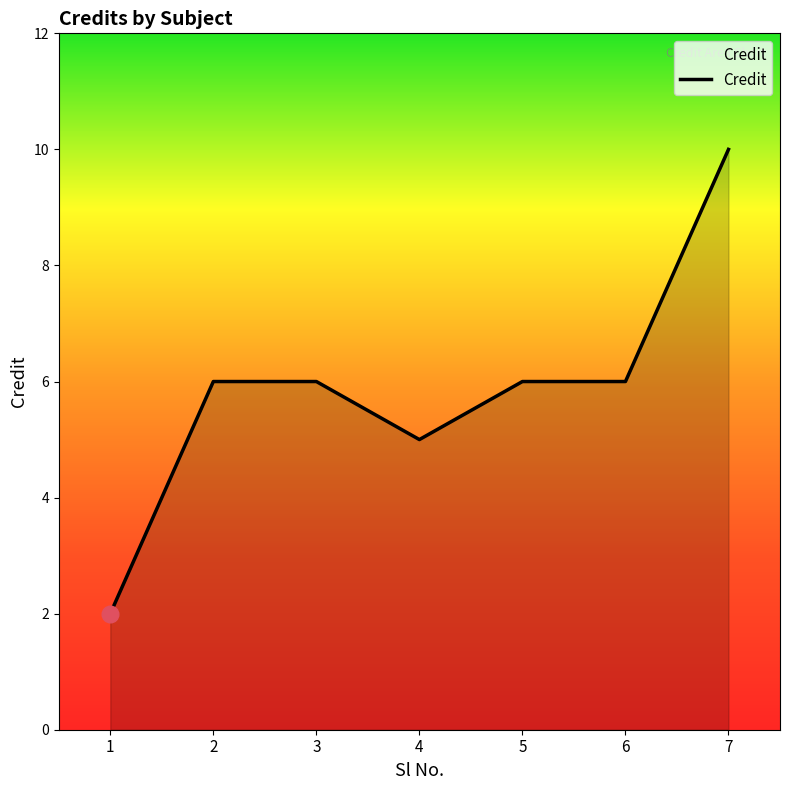

What is the difference between the maximum and minimum values?

8